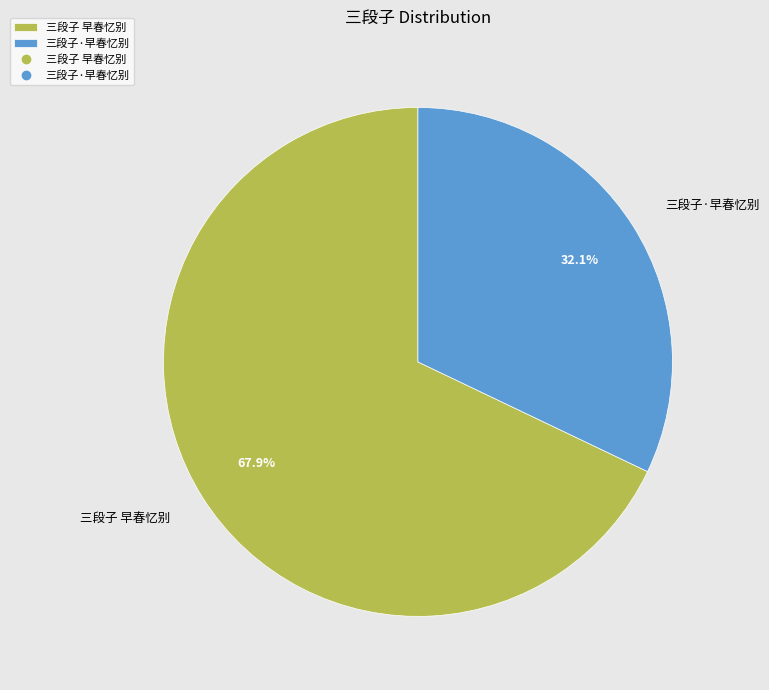

Between 三段子 早春忆别 and 三段子·早春忆别, which is larger?

三段子 早春忆别